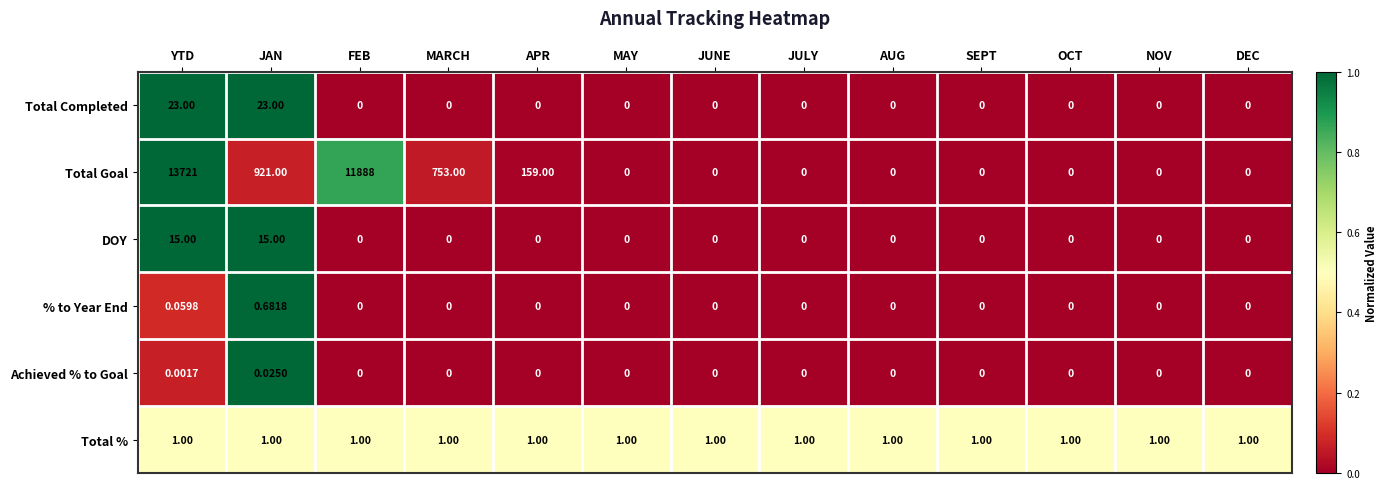

What is the spread (max minus min) of values at JULY?

1.0